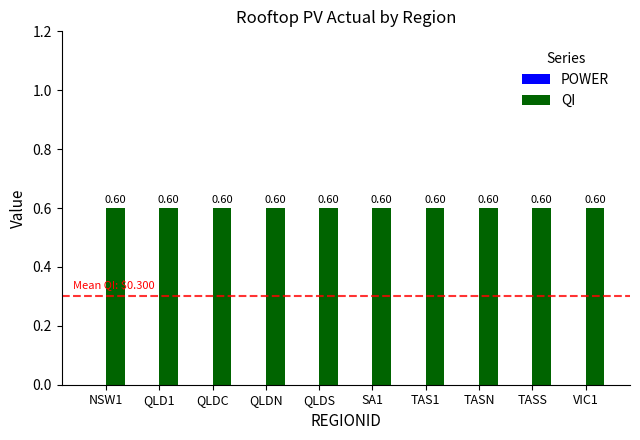

Which series has the largest range (max minus min)?

POWER